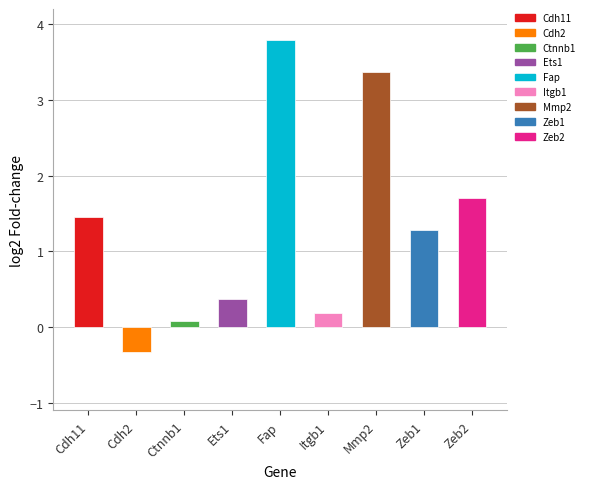

Which category has the highest value across all series?

Fap